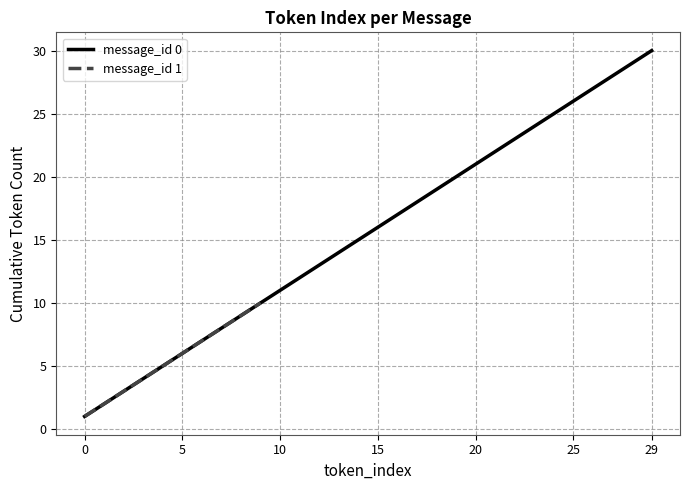

True or false: message_id 0 has a value of 10 at 5.

False